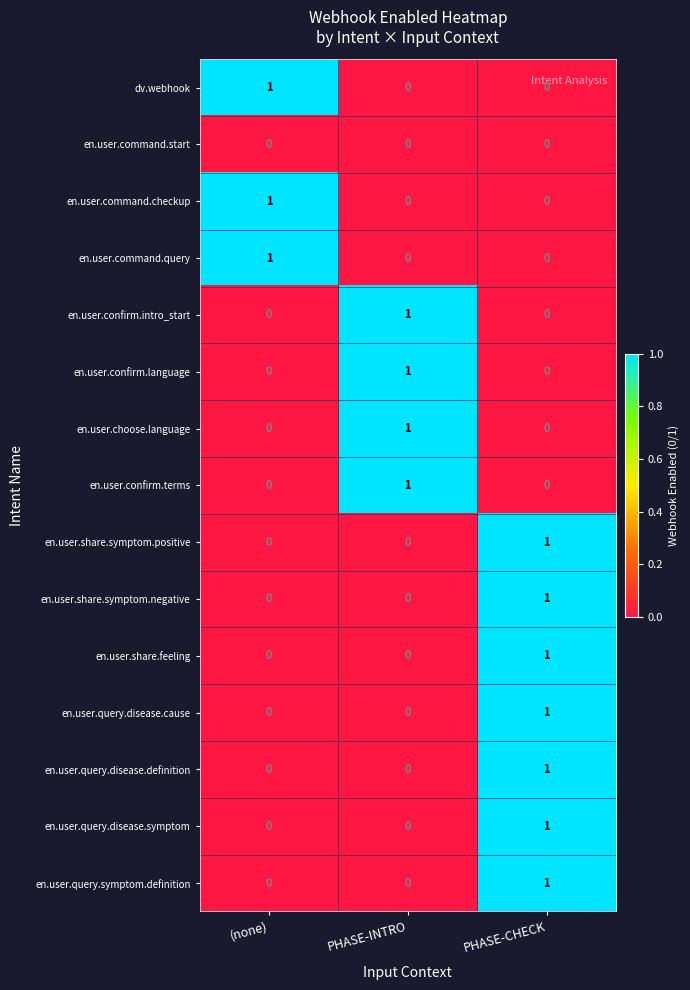

What is the spread (max minus min) of values at PHASE-CHECK?

1